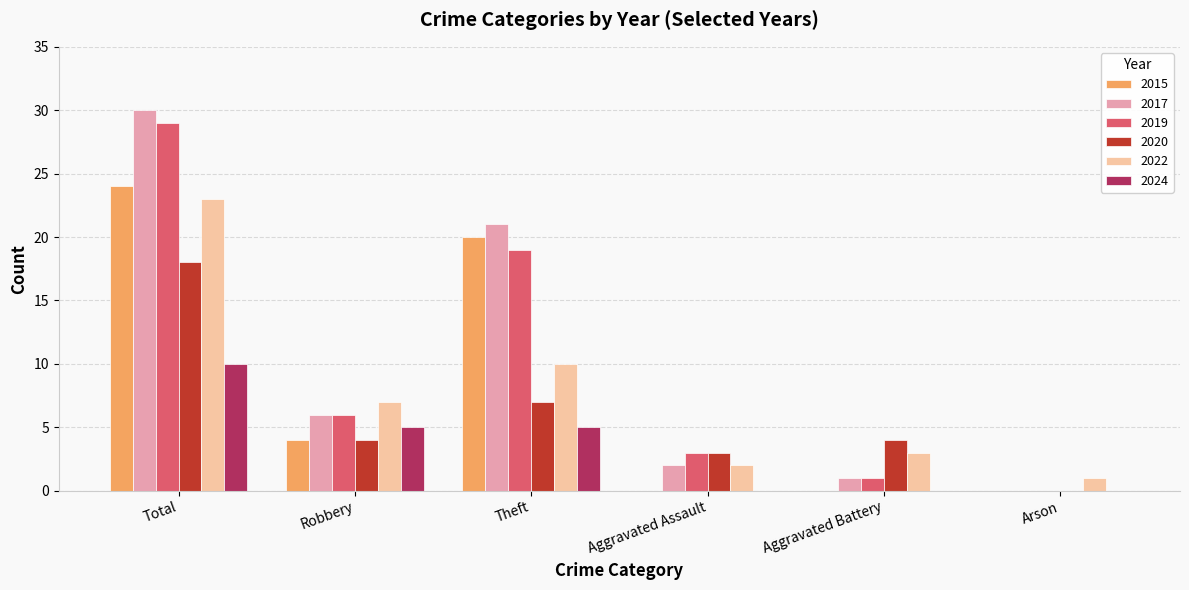

What is the maximum value for 2017?

30